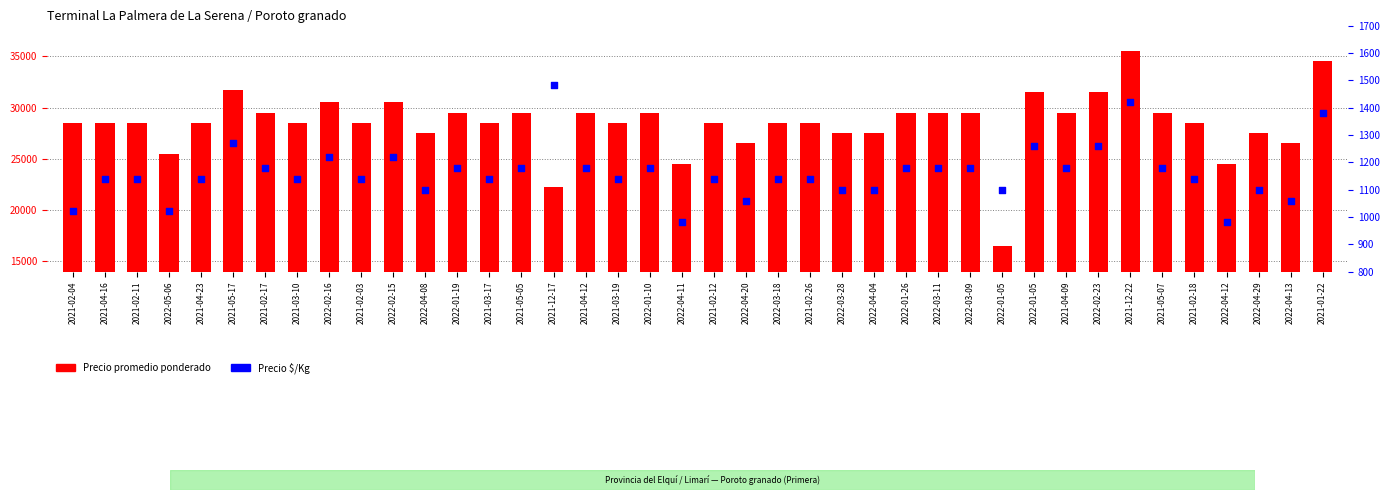

Which series reaches the maximum Y coordinate?

Precio promedio ponderado